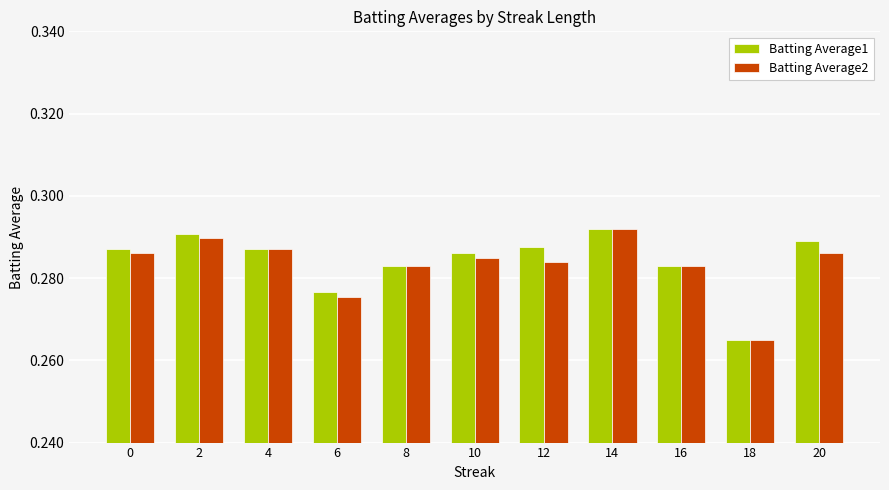

At which label is Batting Average2 closest to 0?

18